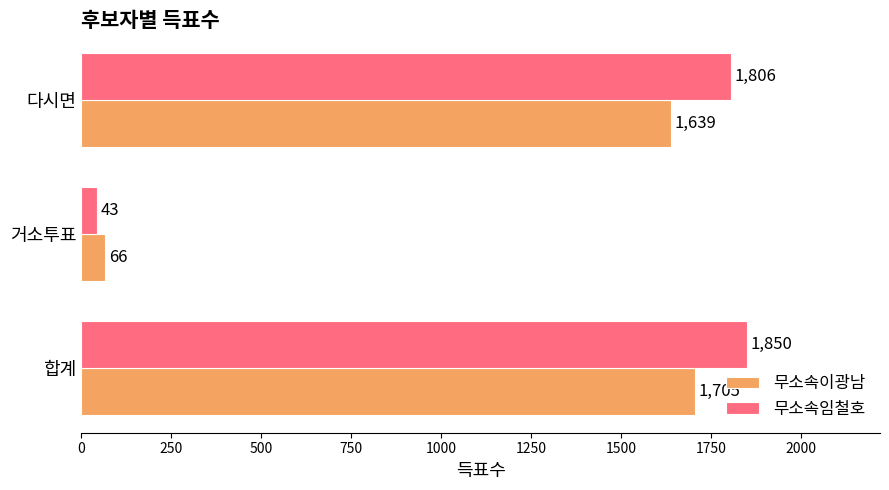

Between 거소투표 and 다시면, which series saw the biggest shift?

무소속임철호